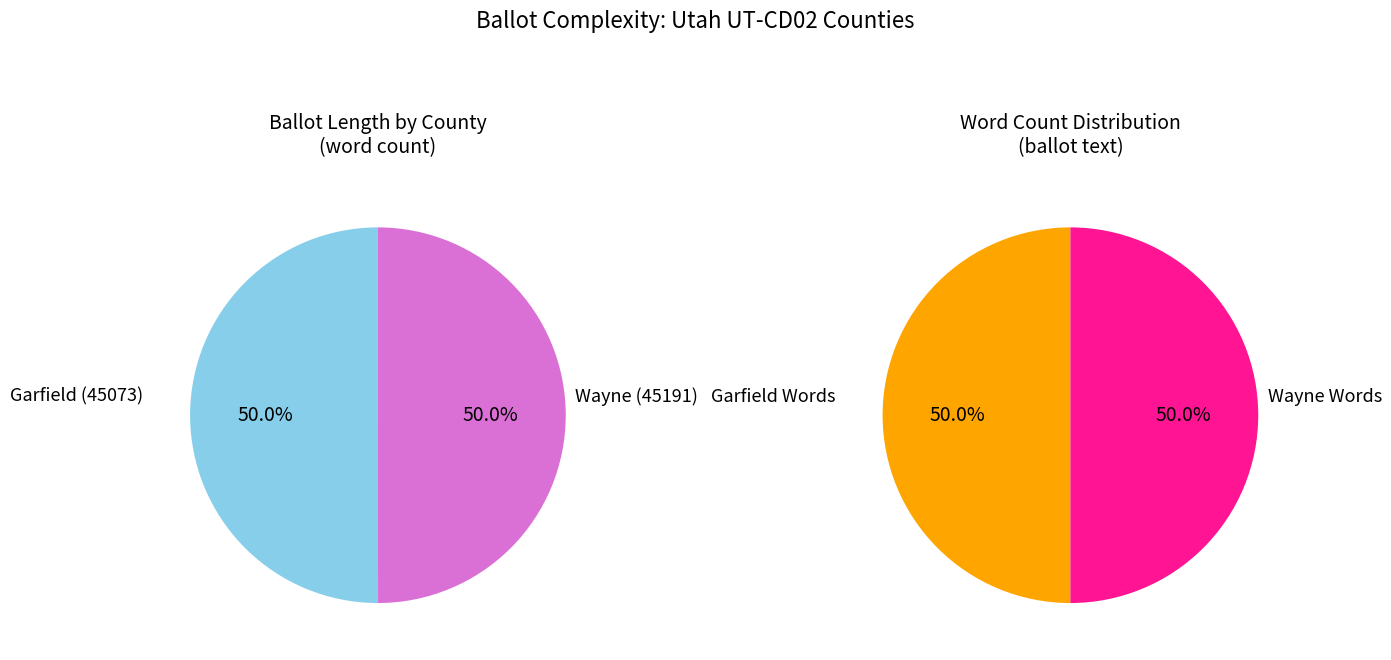

Is it true that Garfield (45073) is 56% of the pie?

False